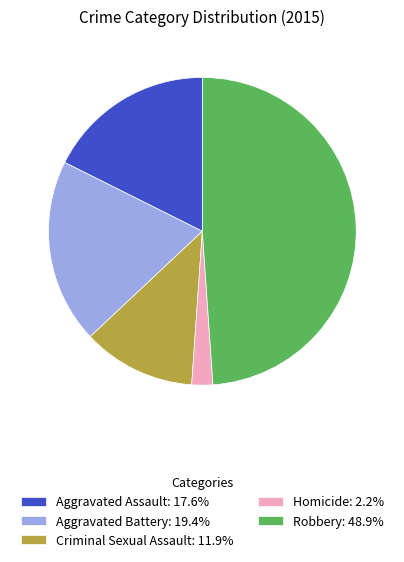

Which slice is the largest?

Robbery